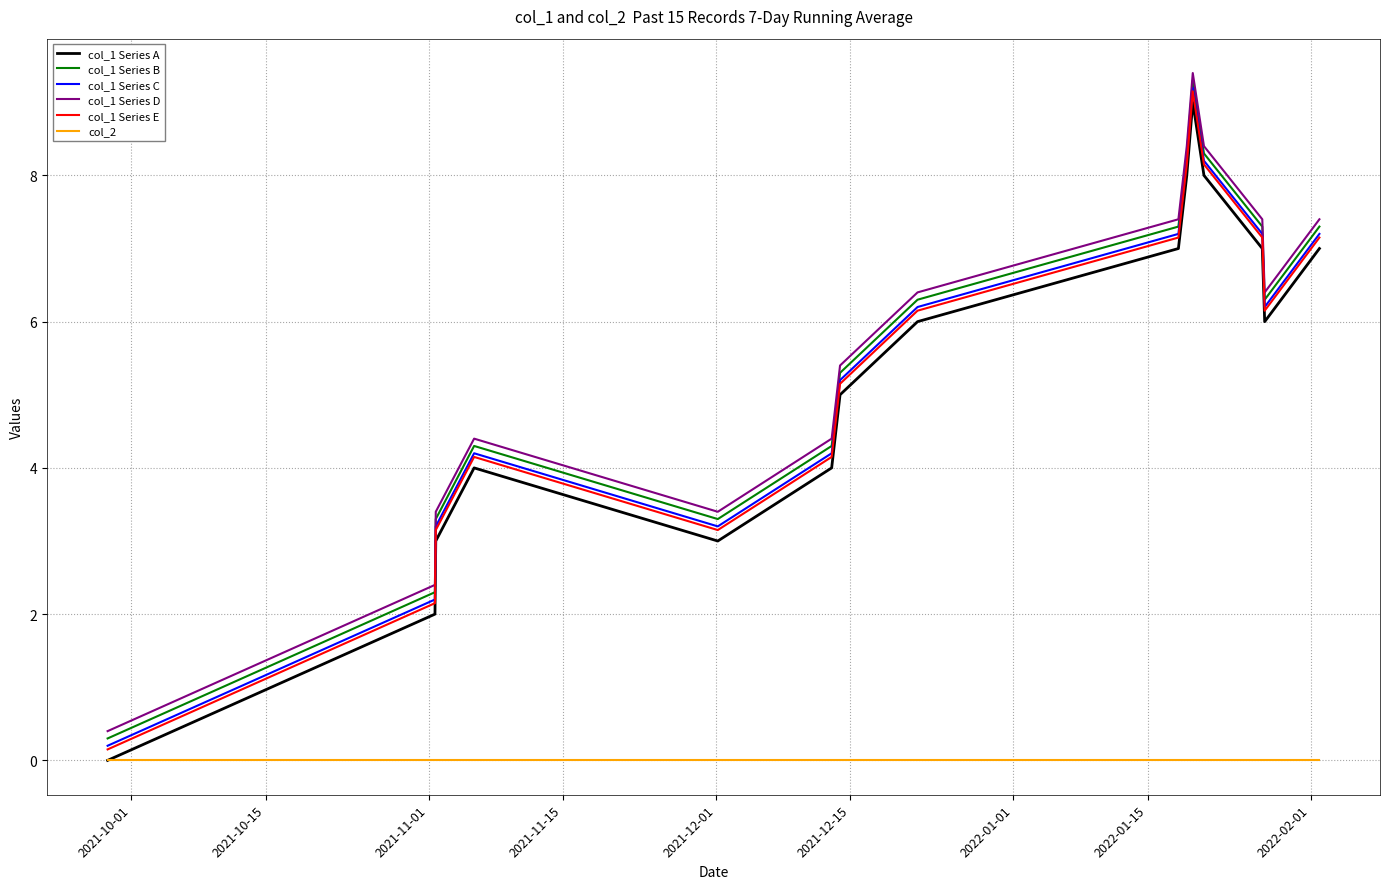

What are all the series names shown in the legend?

col_1 Series A, col_1 Series B, col_1 Series C, col_1 Series D, col_1 Series E, col_2